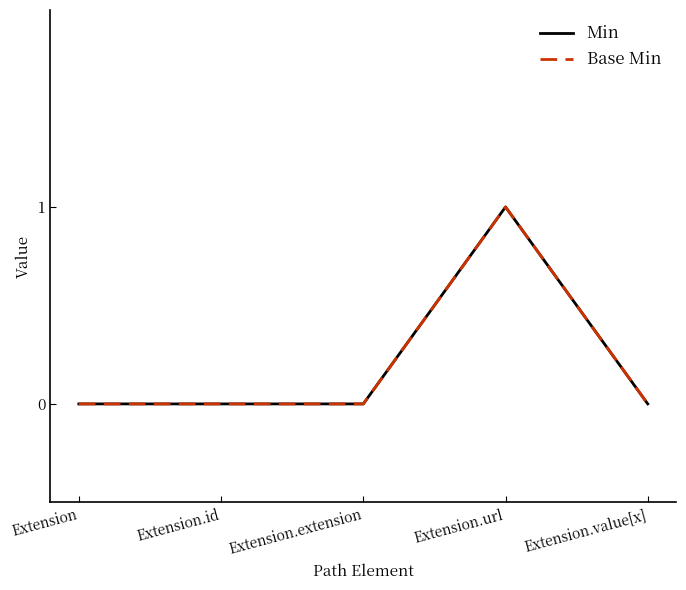

Is this an area chart (filled region under the line)?

No